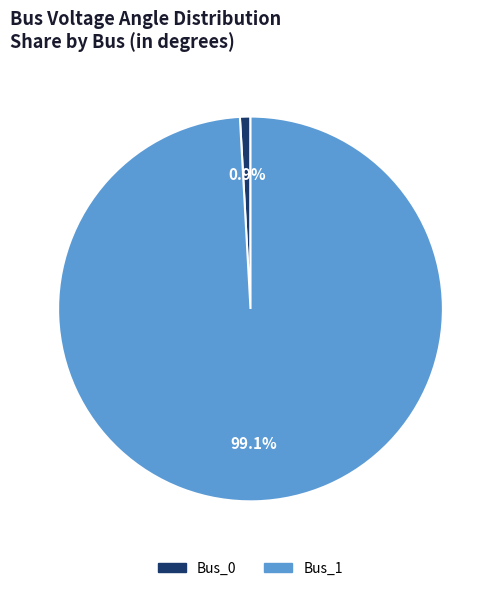

To the nearest percent, what portion does Bus_1 represent?

99%